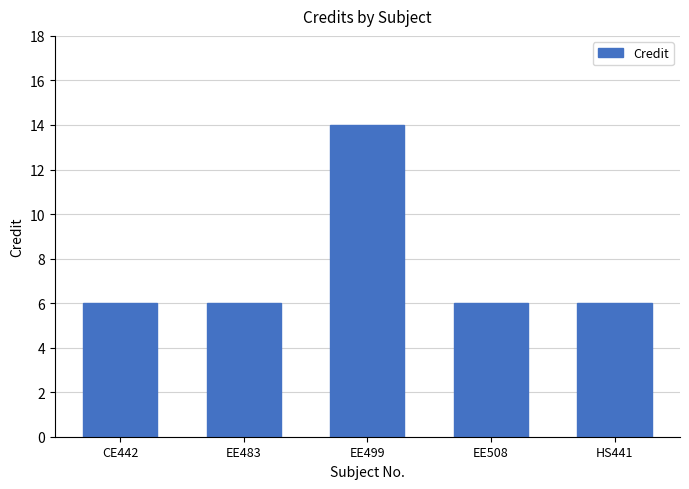

Reading left to right, extract all data points from this chart.

CE442=6	EE483=6	EE499=14	EE508=6	HS441=6